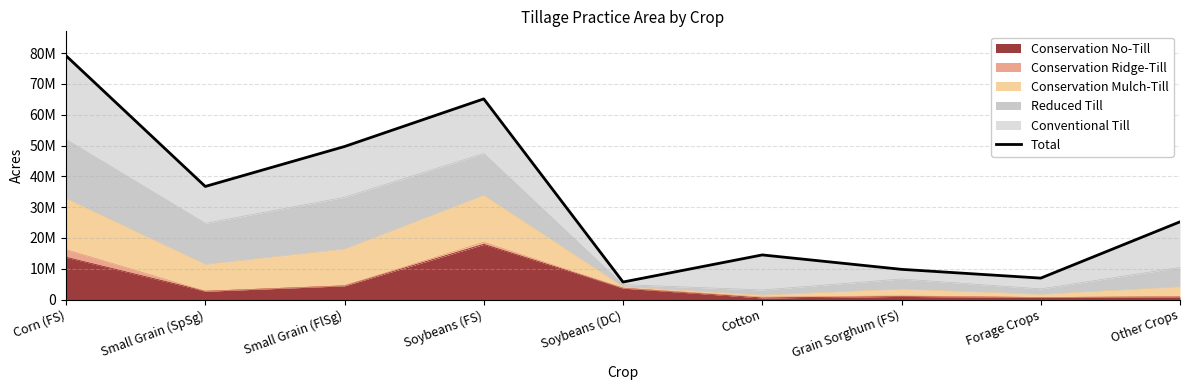

What is the average value?

32539174